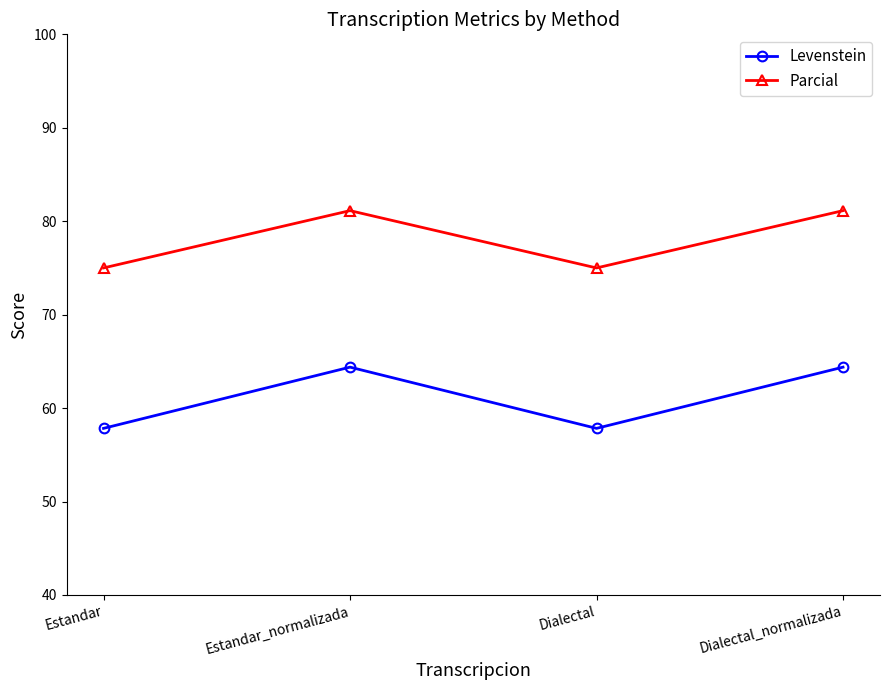

The Levenstein series shows 28.3 at Estandar. True or false?

False